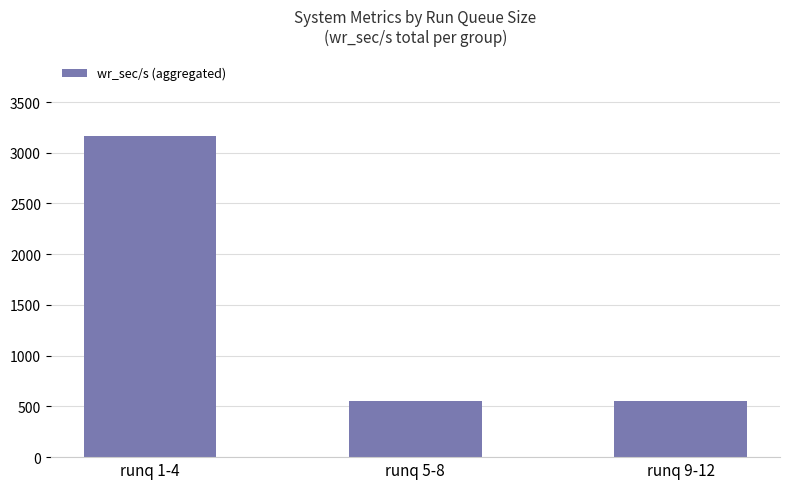

Which label corresponds to the largest value in the chart?

runq 1-4